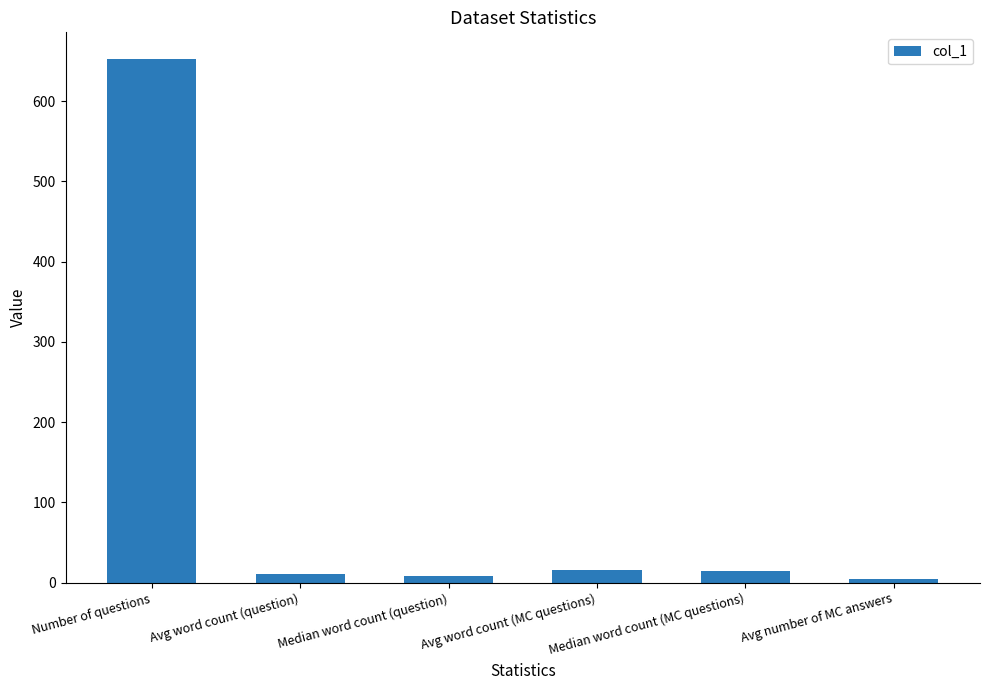

The chart shows a value of 1001.6 at Number of questions. True or false?

False